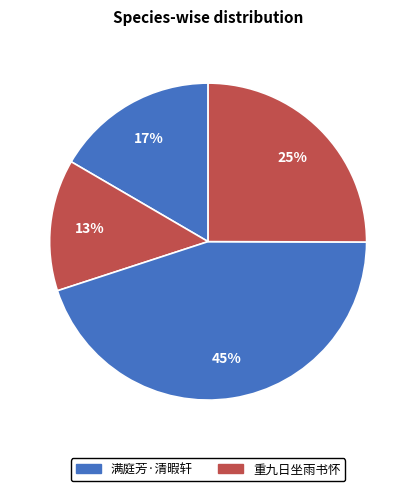

Count the number of slices in the pie.

4